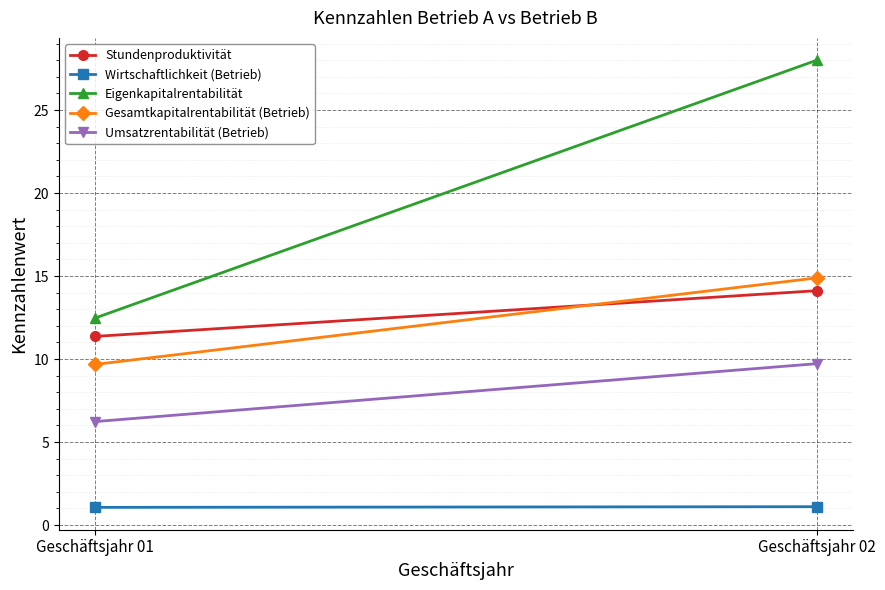

Which series has the widest spread of values?

Eigenkapitalrentabilität